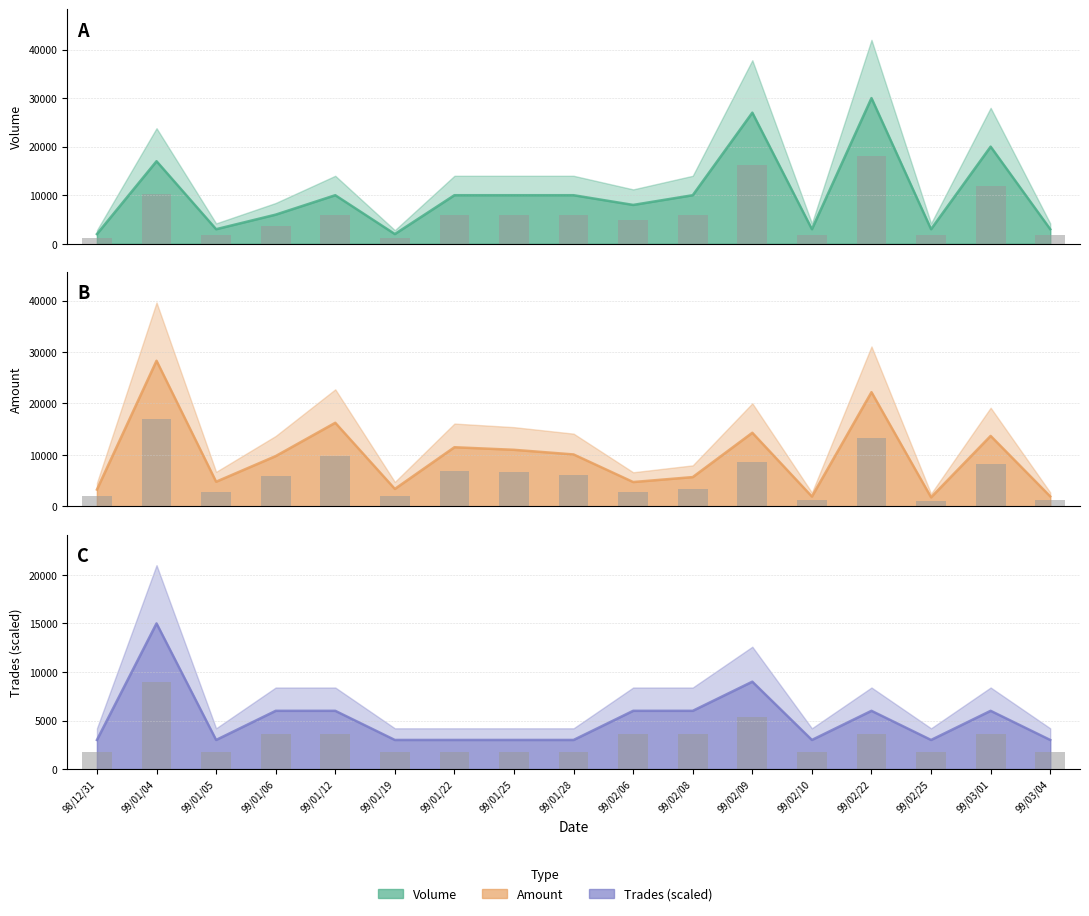

What is the highest value of the Trades (col_8) series?

15000